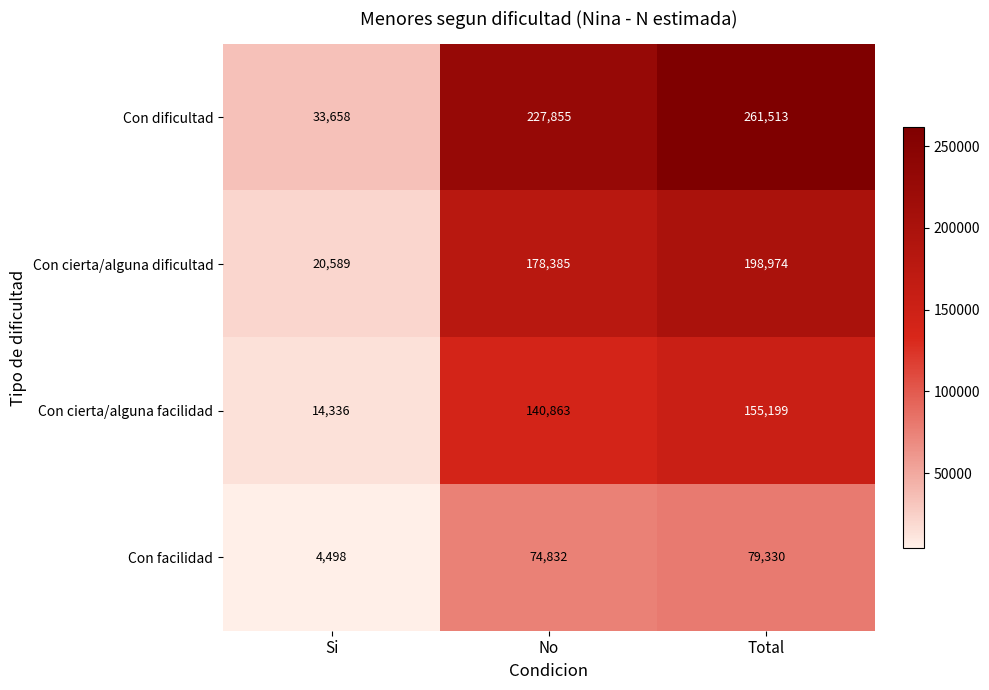

At which category is the sum across all series the highest?

Total